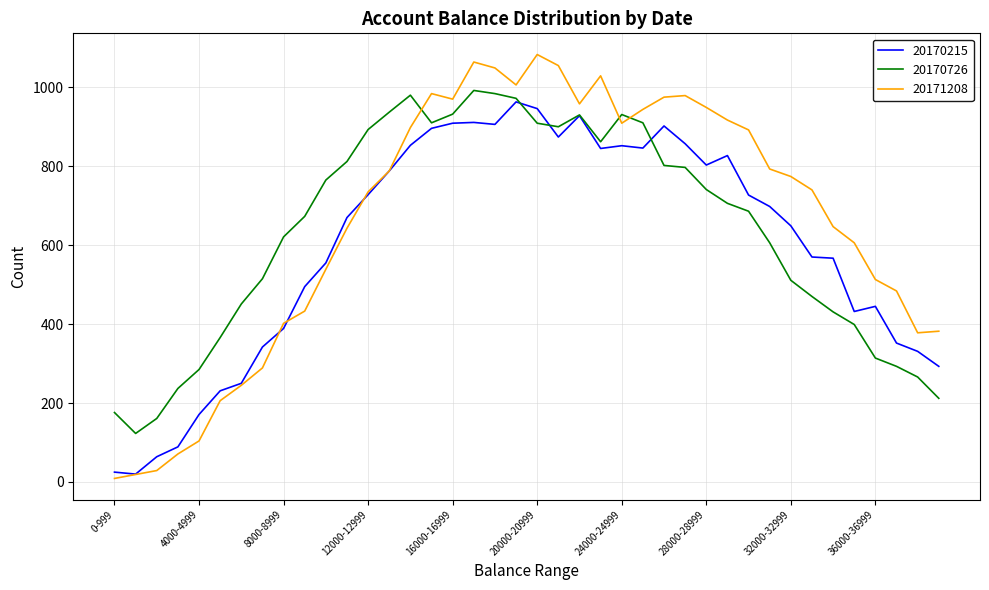

Count the number of data series in this chart.

3